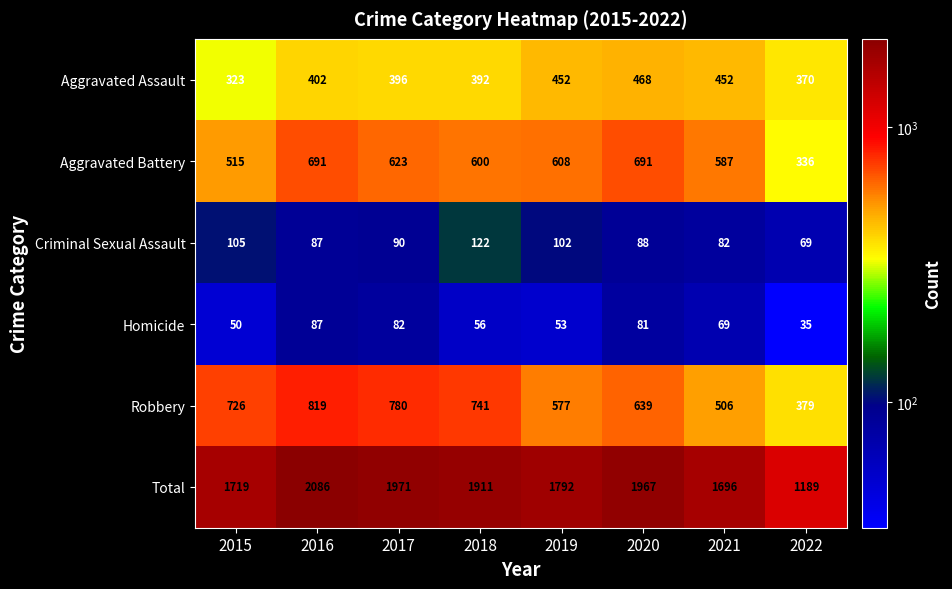

What is the difference between the second highest and minimum values in the Aggravated Battery series?

355